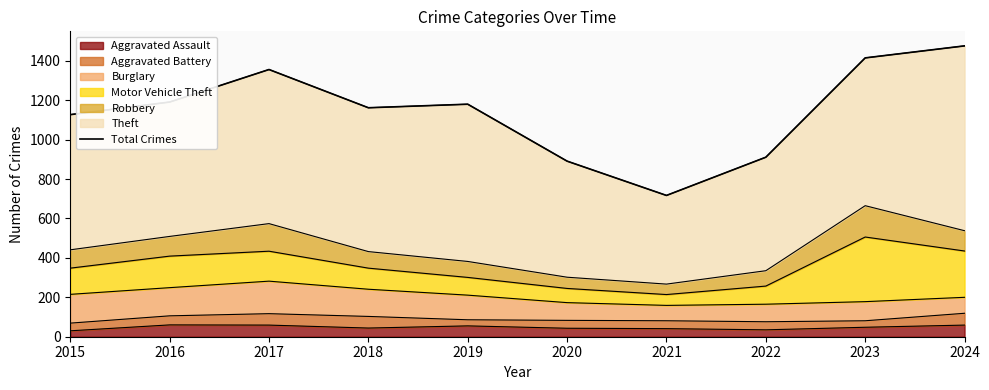

What is the smallest value displayed?

717